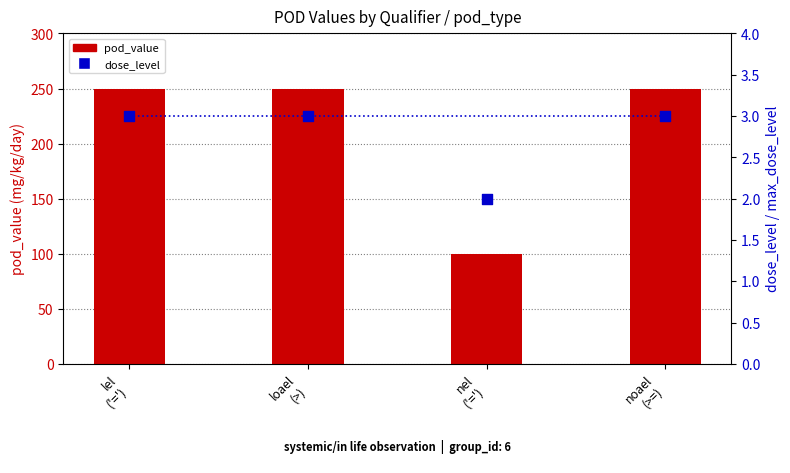

At which category is the sum across all series the highest?

lel
('=')